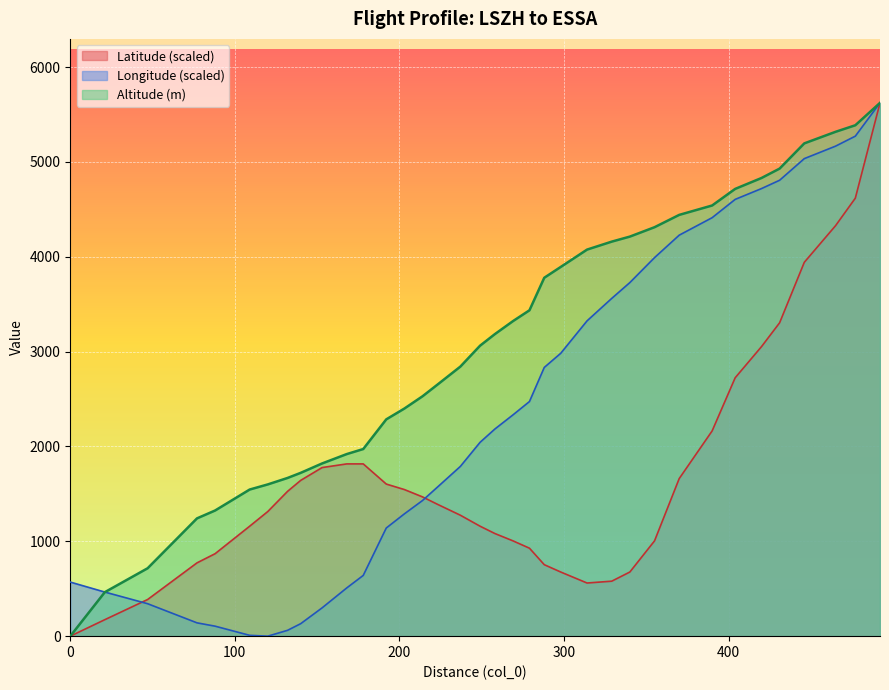

The value at 109 is 969. True or false?

False